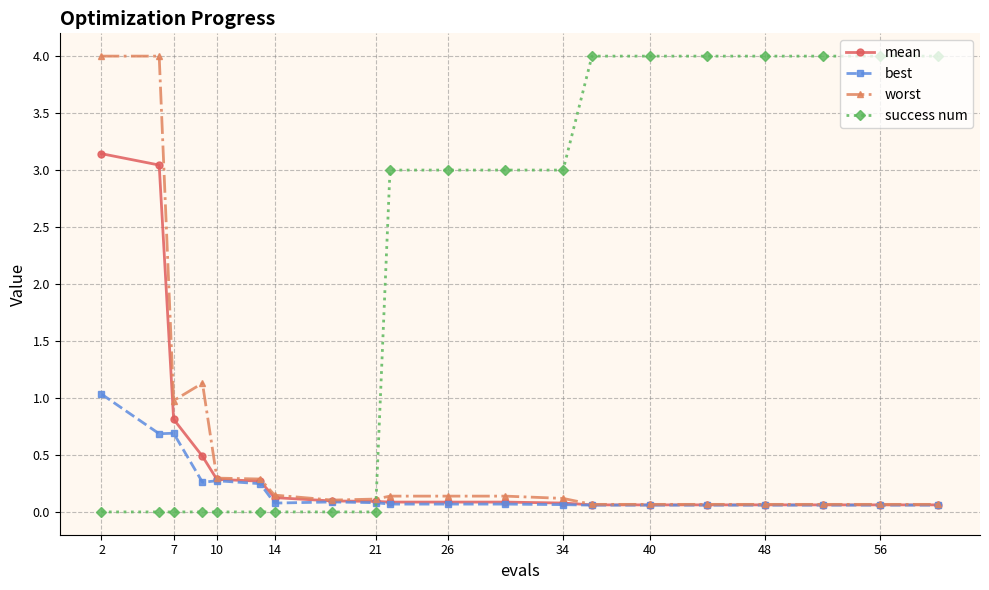

What is the sum of all best values?

4.1